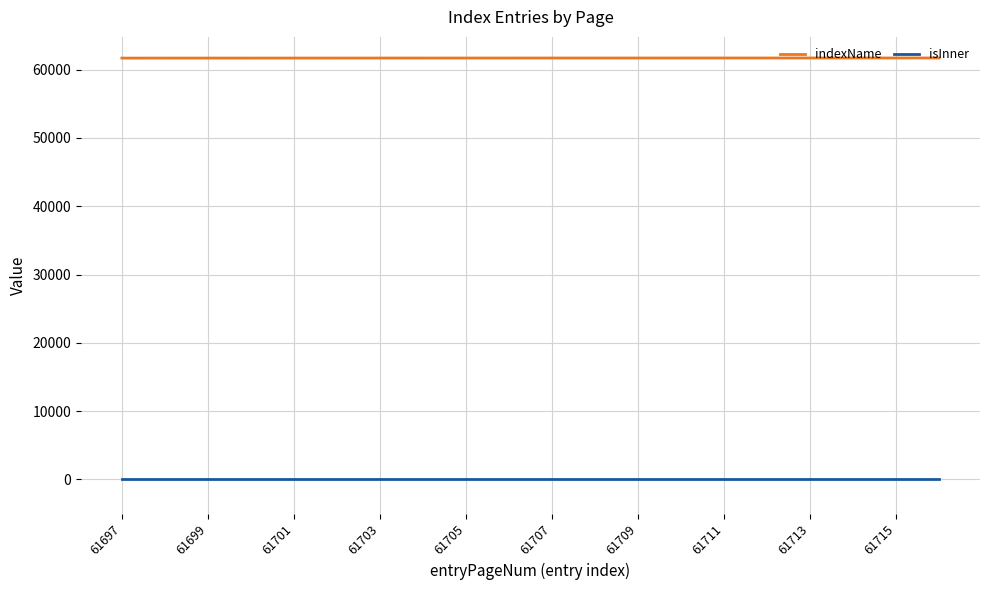

Does the chart display data point markers on the line(s)?

No